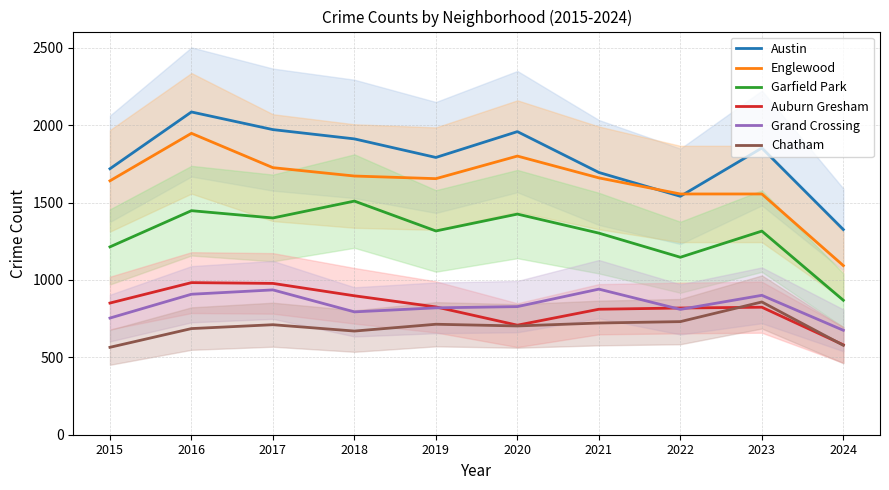

True or false: Grand Crossing has a value of 908 at 2016.

True